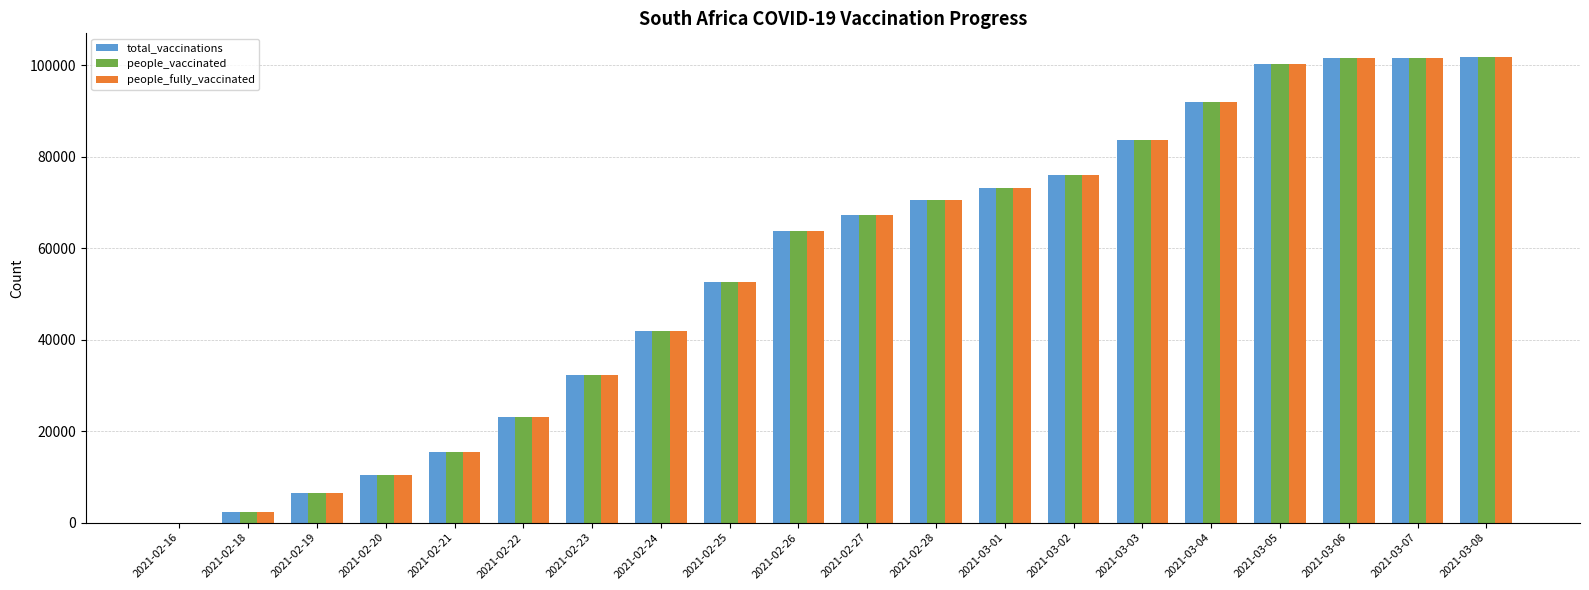

What is the maximum value for people_fully_vaccinated?

101841